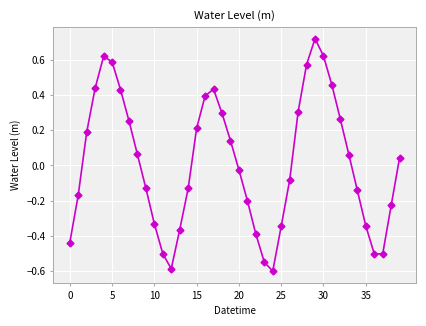

How many interior local valleys (lower than both neighbors) does the data have?

3